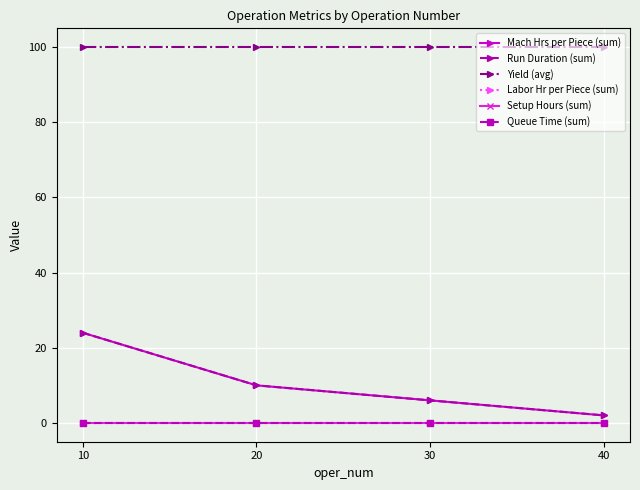

Is this an area chart (filled region under the line)?

No